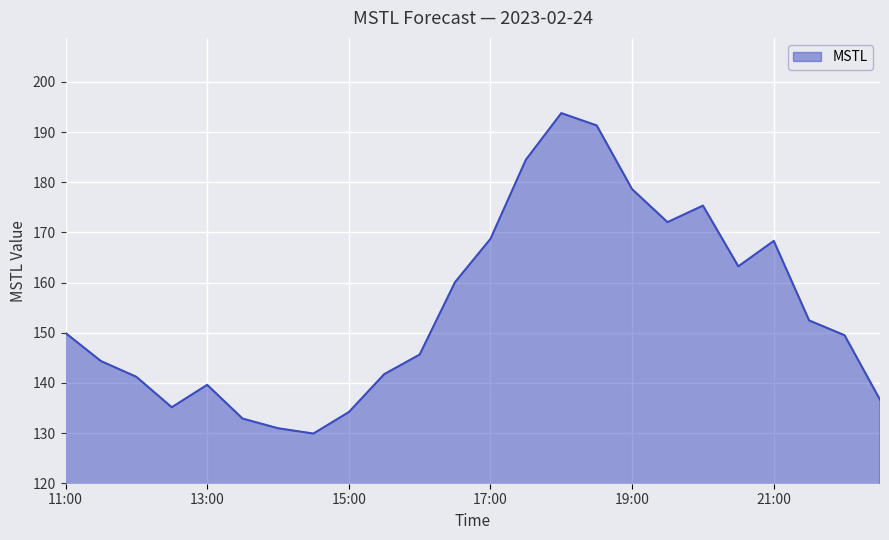

What is the greatest value displayed?

193.8